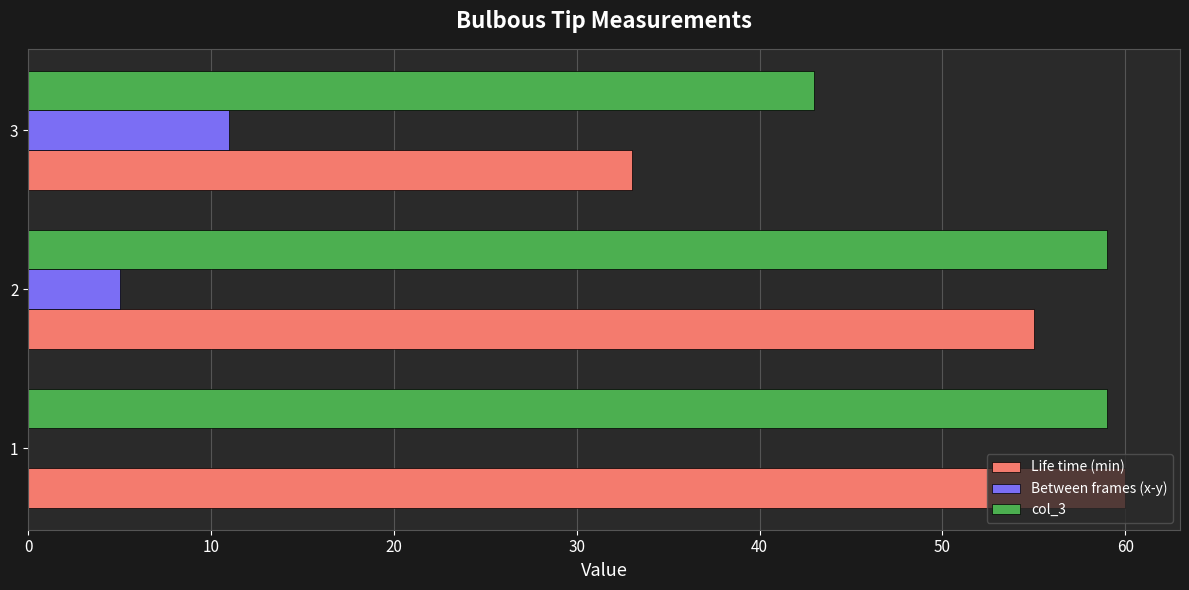

What are all the series names shown in the legend?

Life time (min), Between frames (x-y), col_3